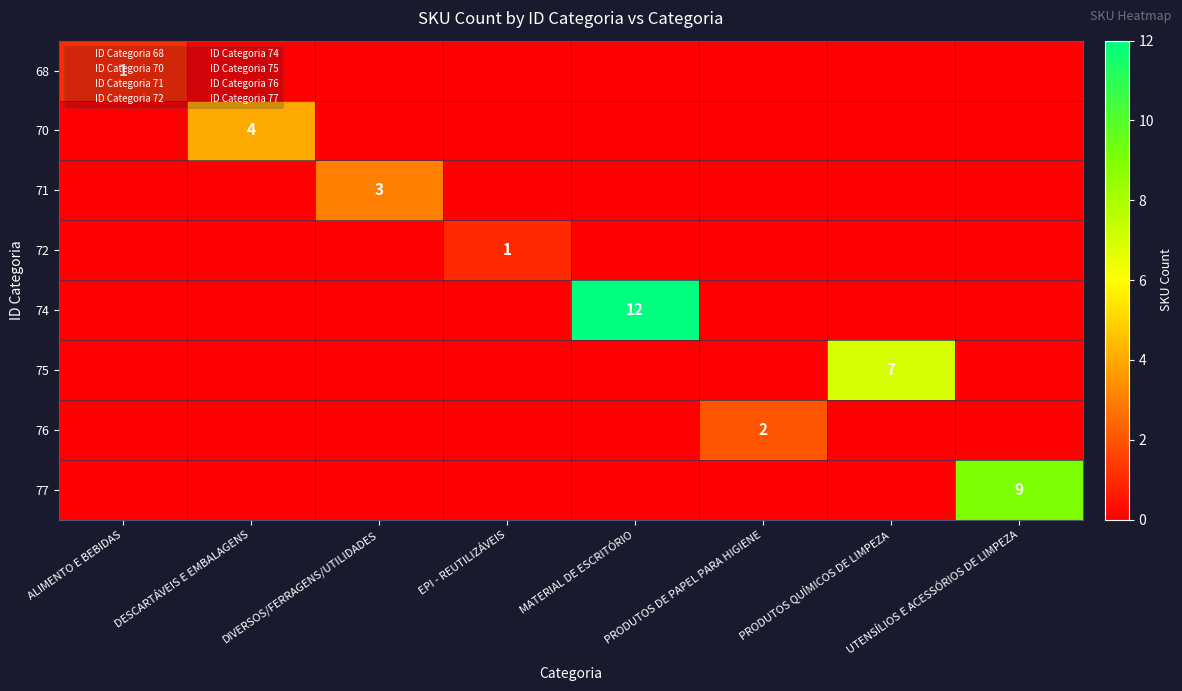

The 76 series shows -1 at ALIMENTO E BEBIDAS. True or false?

False